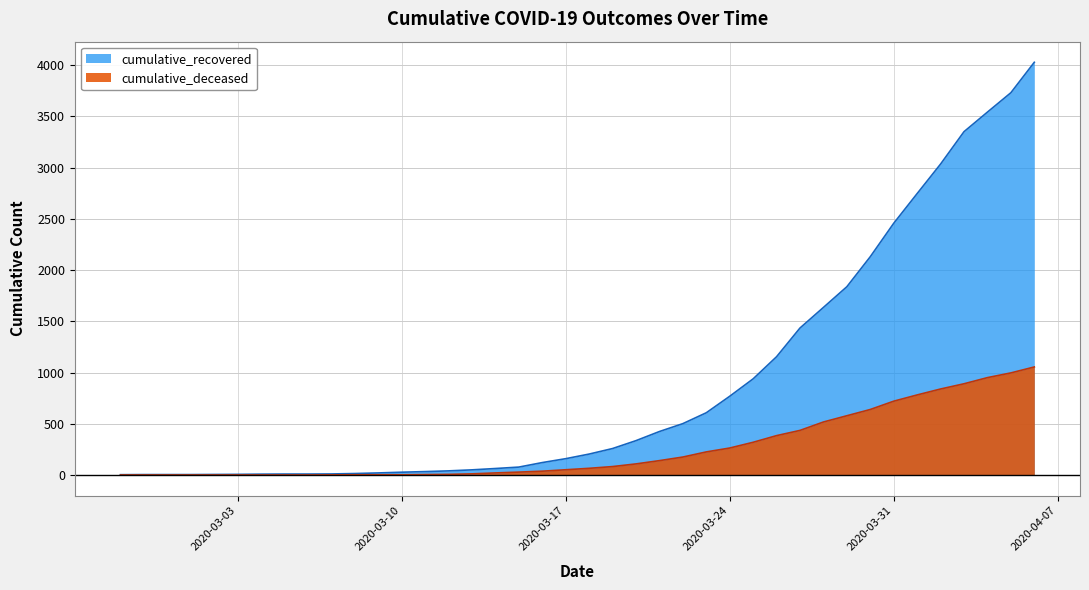

How many values in the cumulative_recovered series are below 204?

20